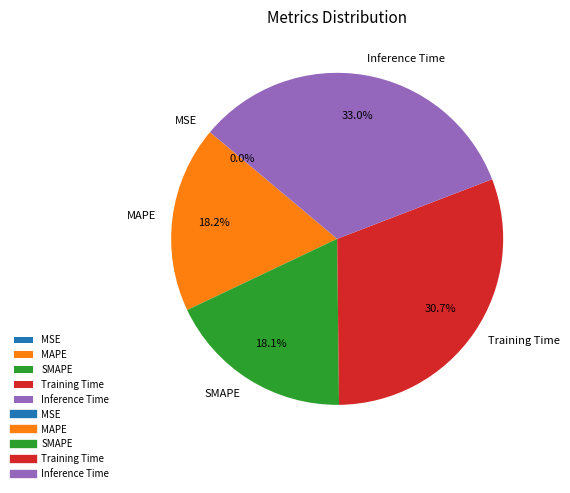

Which category has the biggest portion of the pie?

Inference Time